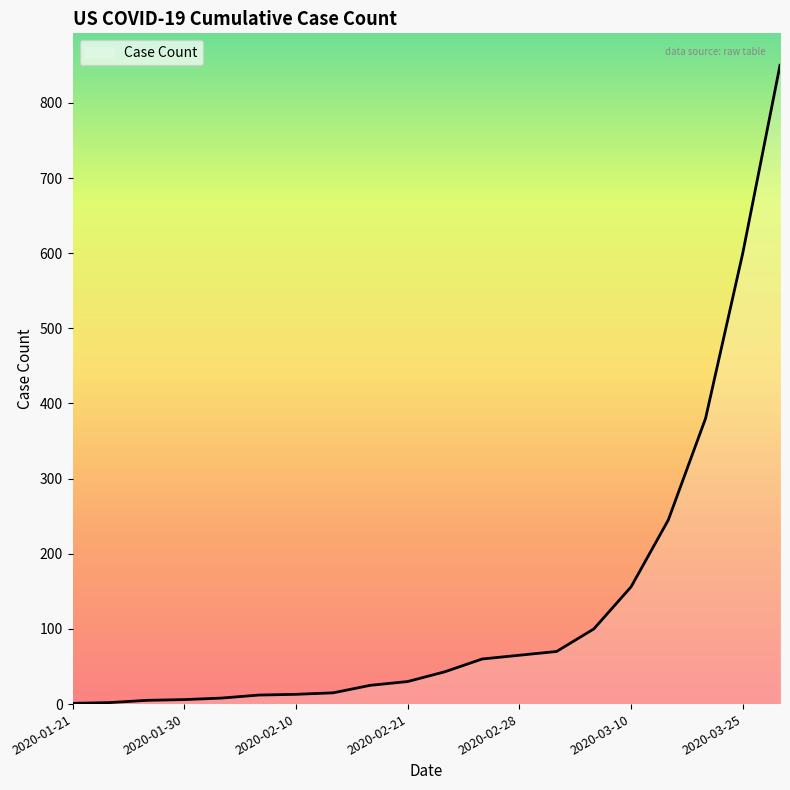

What is the difference between the maximum and minimum values?

849